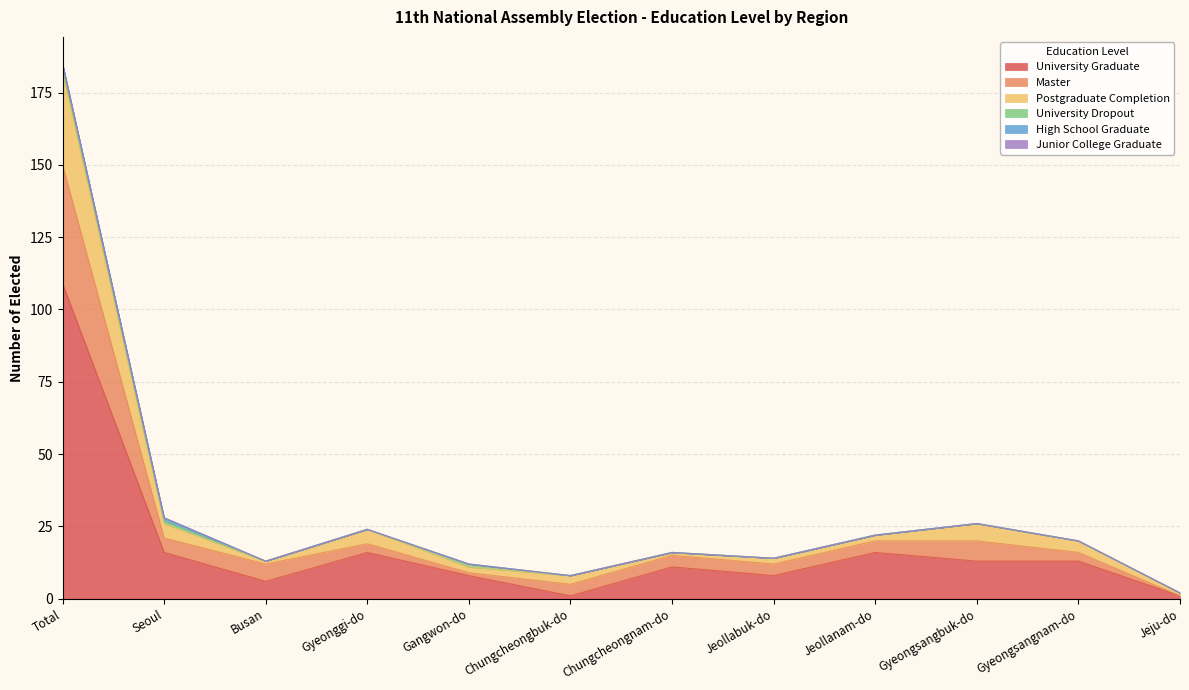

What is the maximum value for University Graduate?

109